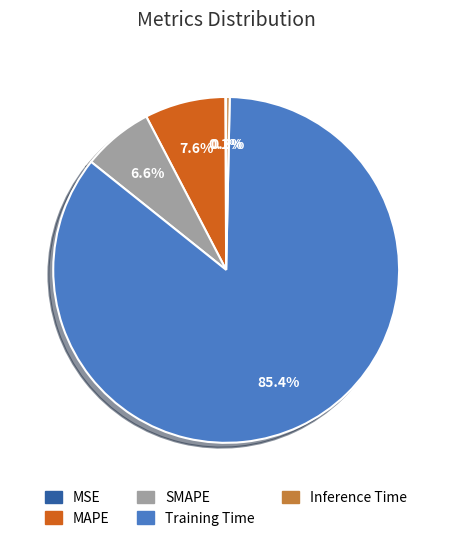

Which category has the biggest portion of the pie?

Training Time